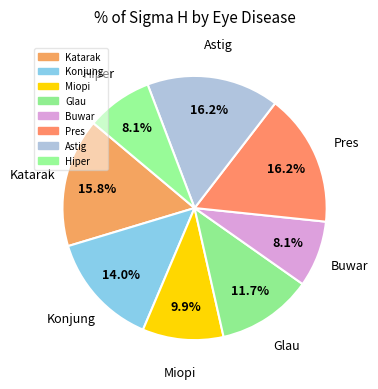

Rank the categories by value from lowest to highest.

Buwar, Hiper, Miopi, Glau, Konjung, Katarak, Pres, Astig